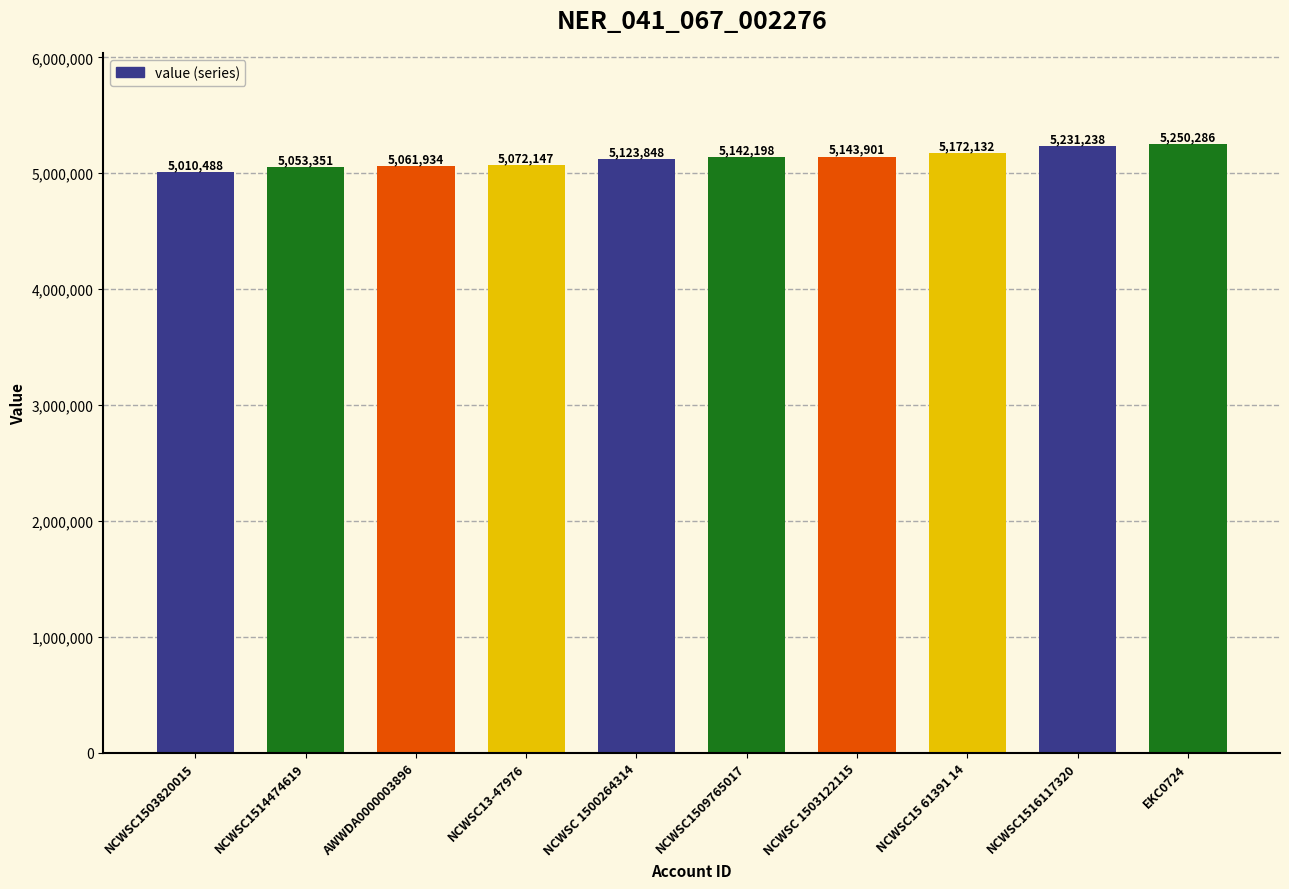

What is the difference between the maximum and second lowest values?

196935